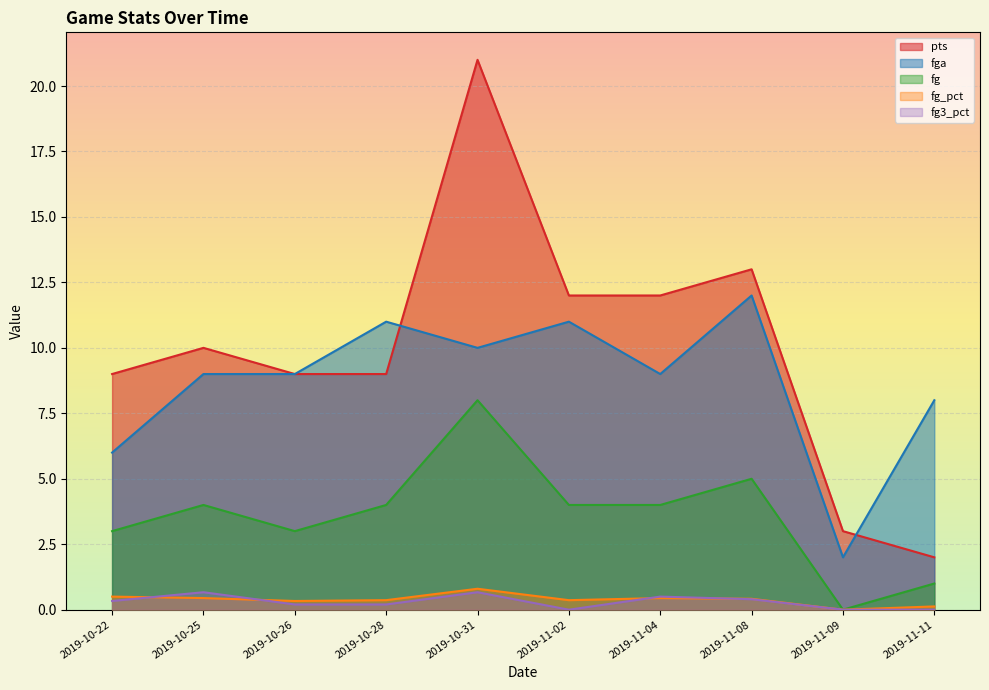

What is the label of the 10th point from the right?

2019-10-22